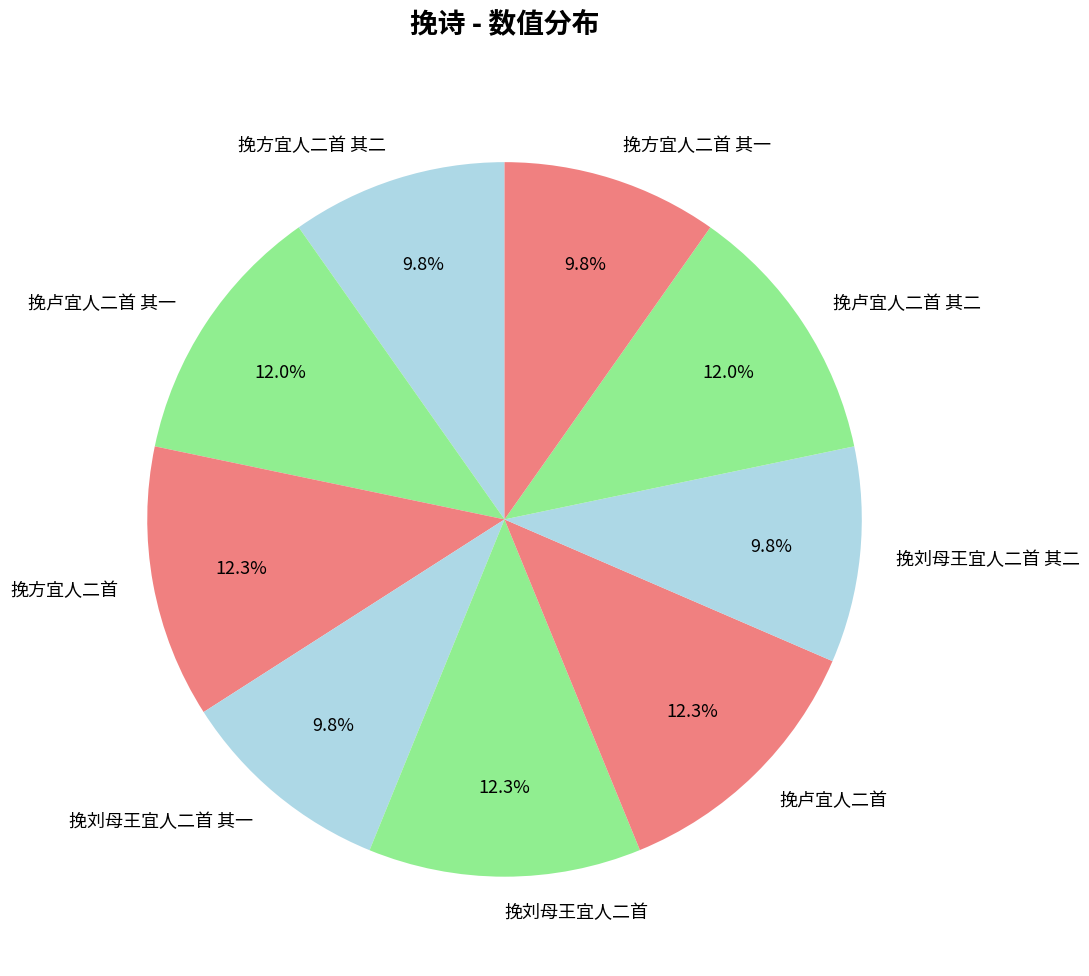

Is 挽方宜人二首 其一 the majority of the pie?

No